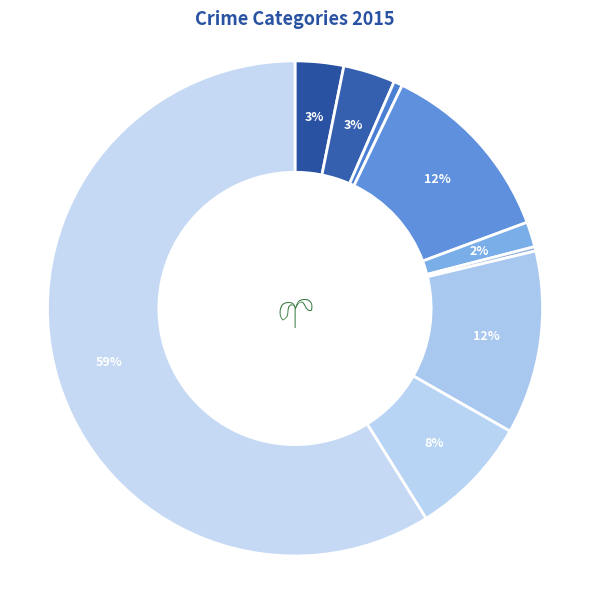

How many segments does this pie chart have?

9